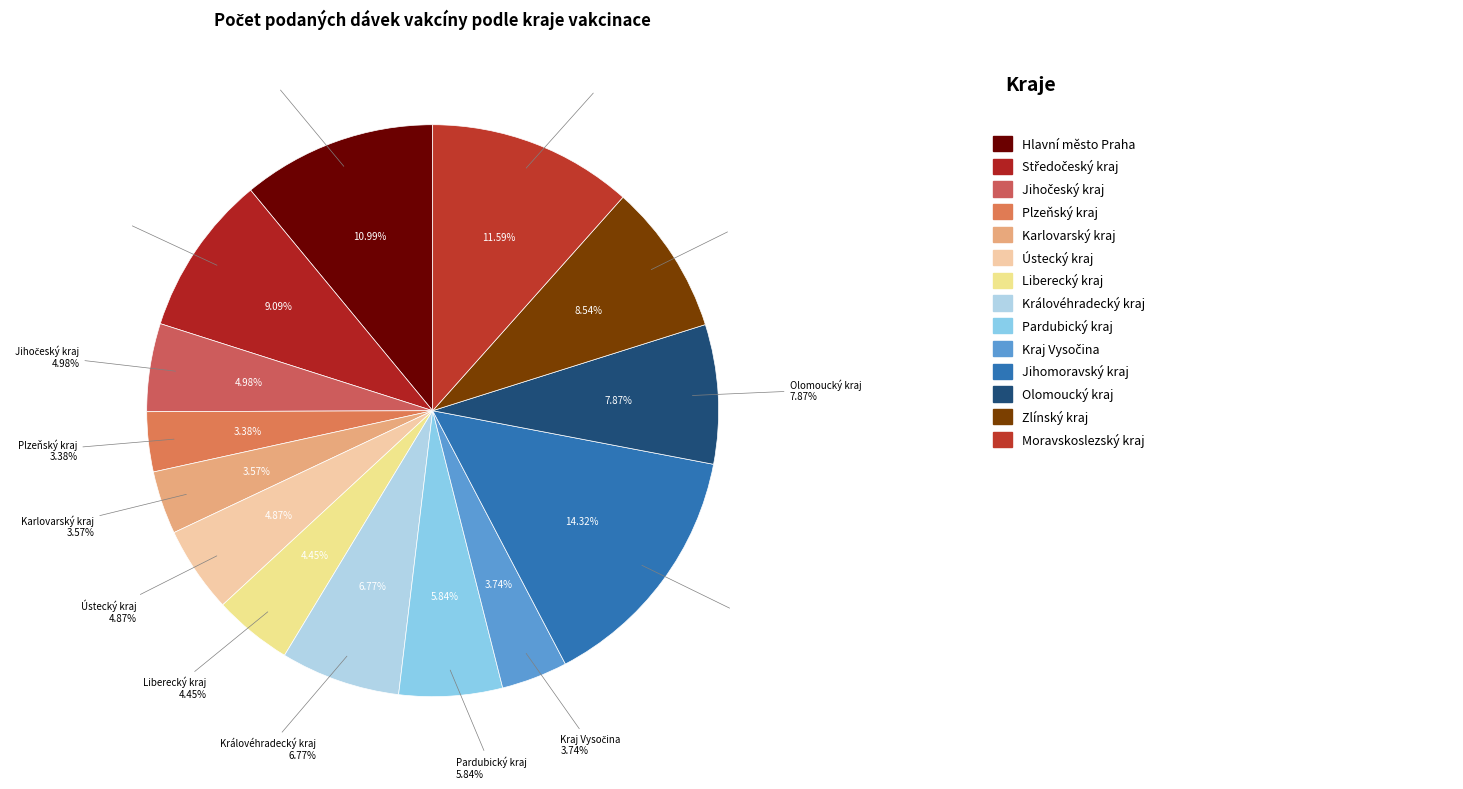

To the nearest percent, what percentage of the pie is Olomoucký kraj?

8%